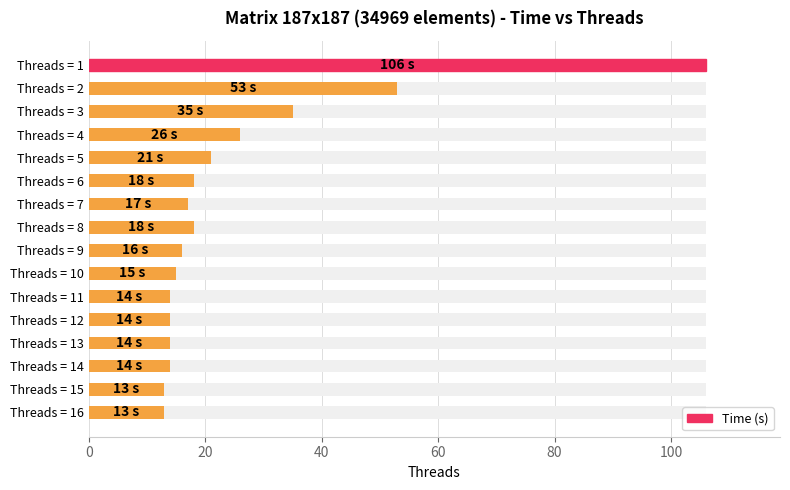

How many bars are there in total?

16